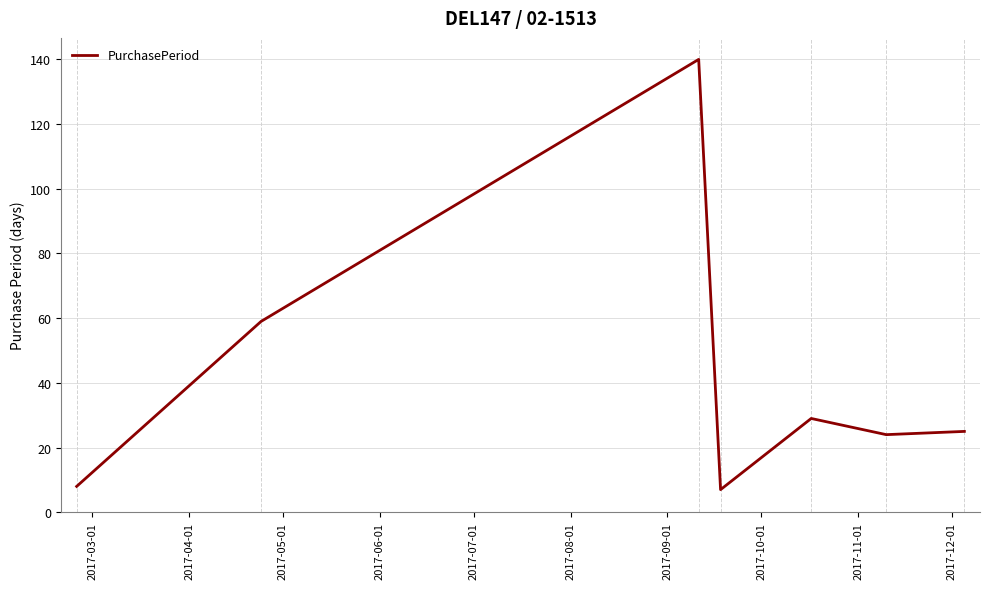

How many lines are shown in the chart?

1